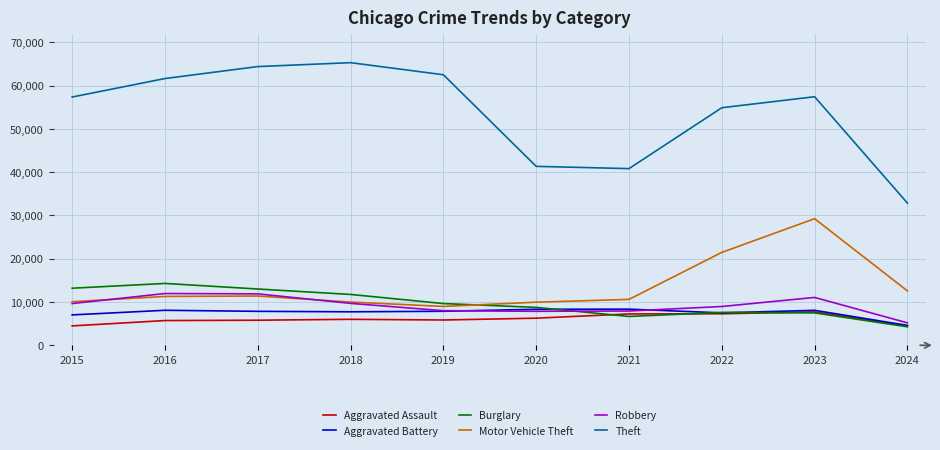

How many lines are shown in the chart?

6